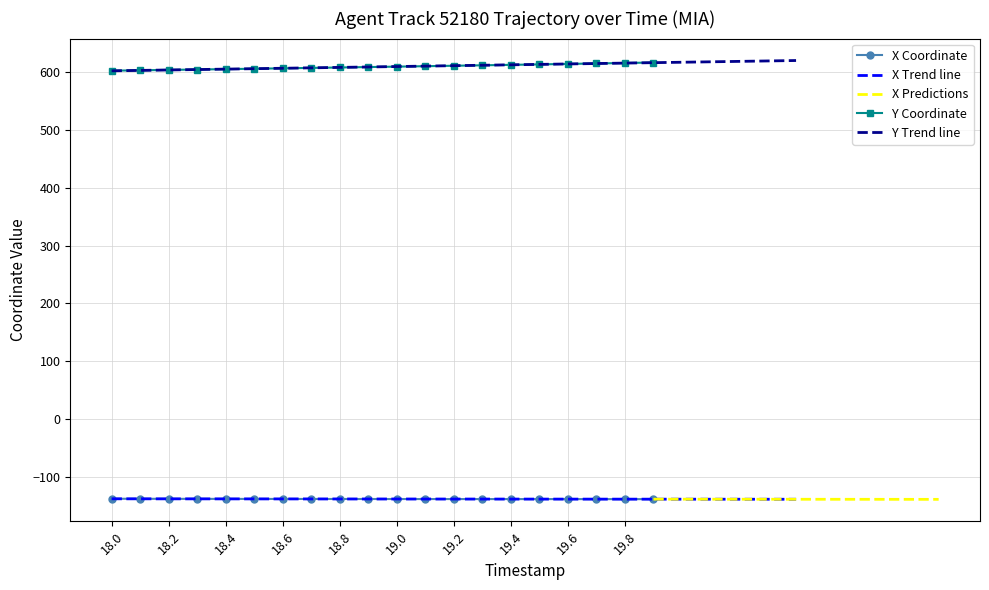

At which category does the chart reach its minimum across all series?

19.9